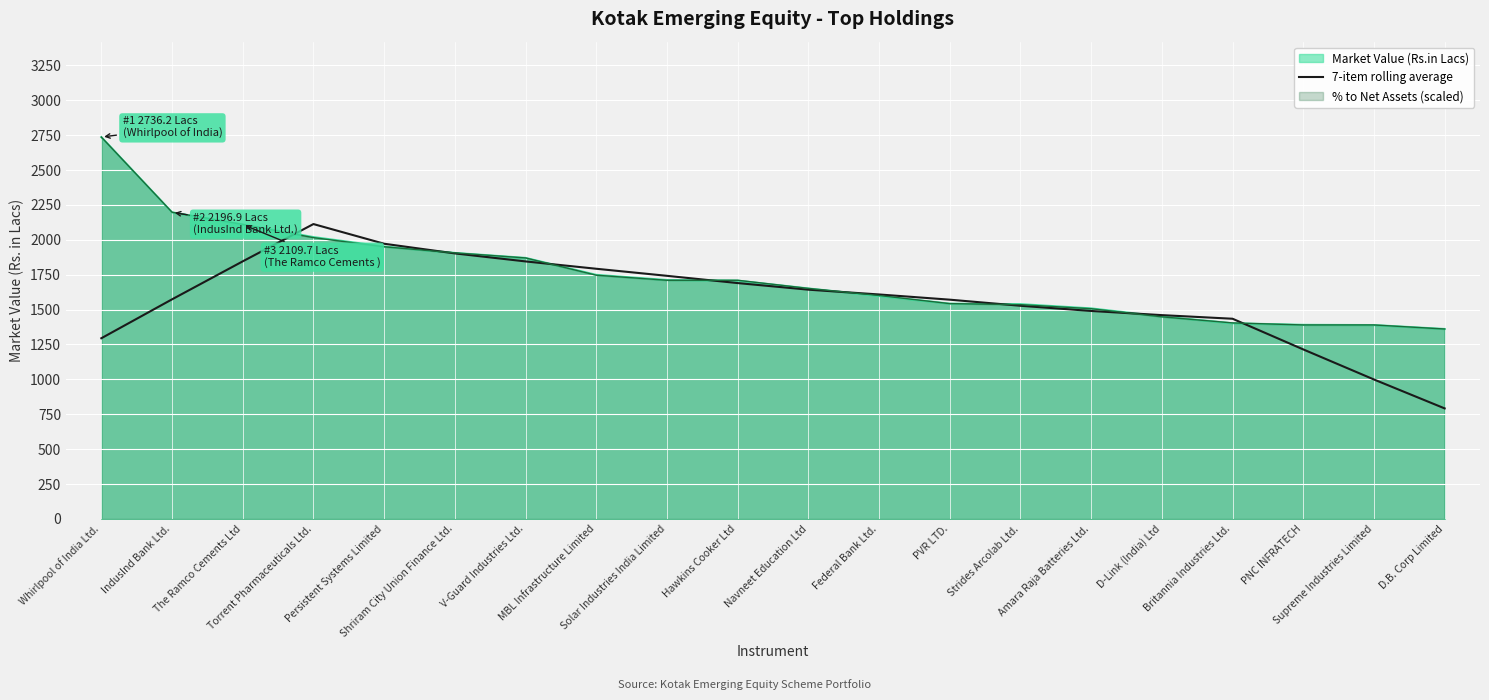

True or false: the data shows 1608.5 at Federal Bank Ltd..

True